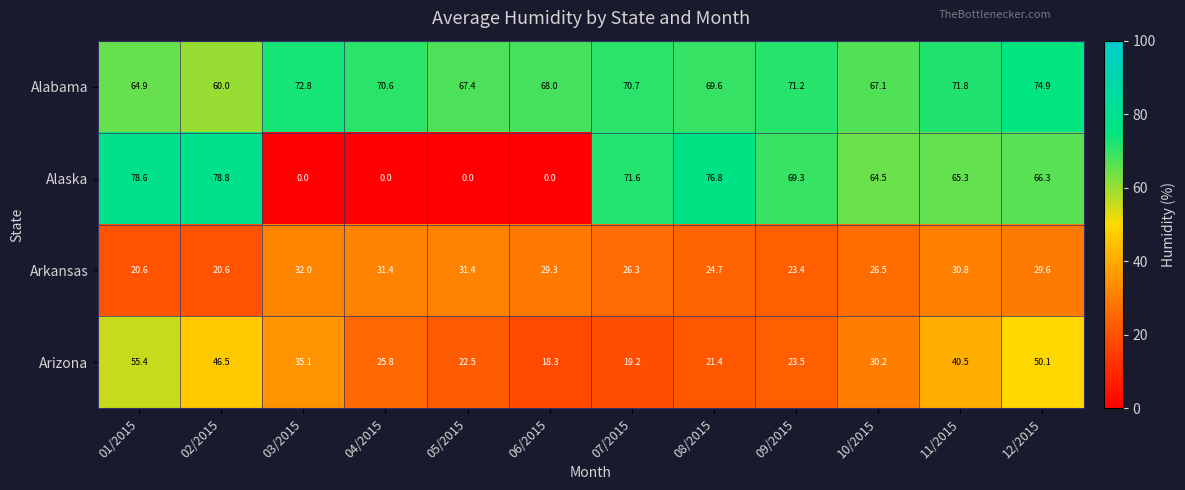

At which category is the sum across all series the highest?

12/2015